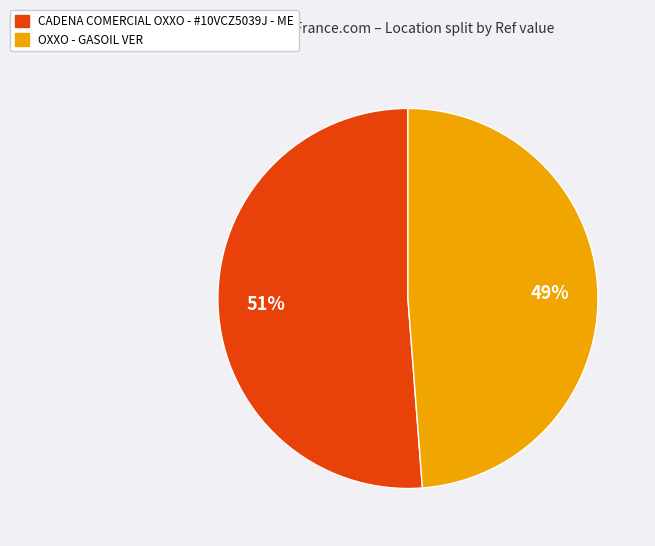

What is the smallest slice in the pie chart?

OXXO - GASOIL VER